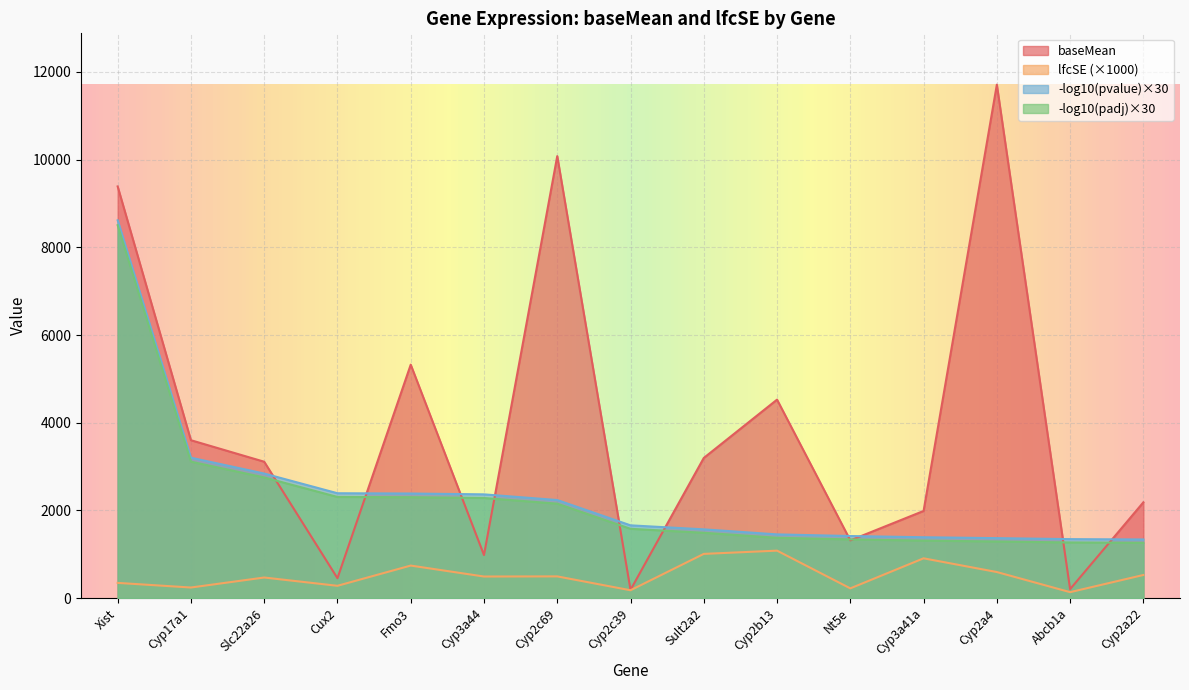

At which category is the sum across all series the highest?

Xist